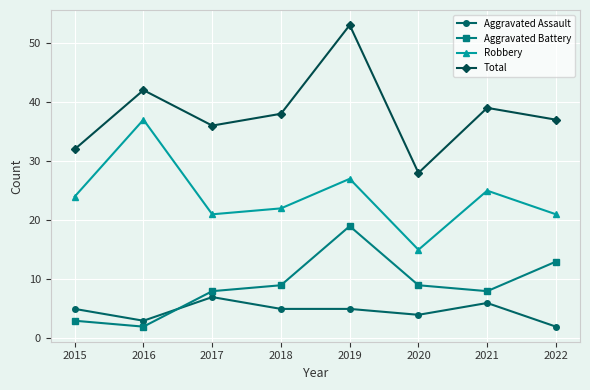

How many distinct data groups are displayed?

4